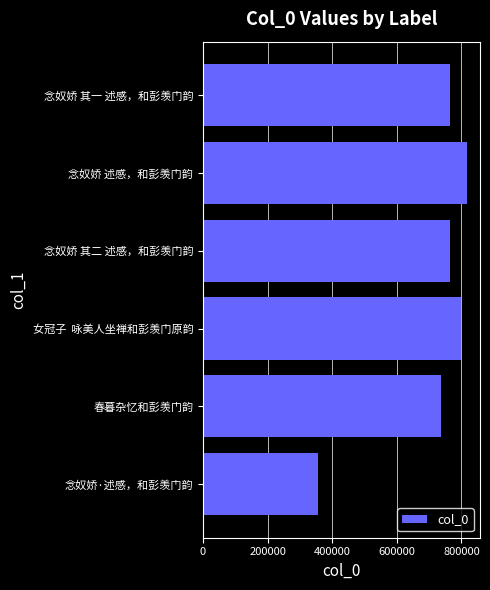

Which has a higher value, 念奴娇·述感，和彭羡门韵 or 女冠子  咏美人坐禅和彭羡门原韵?

女冠子  咏美人坐禅和彭羡门原韵